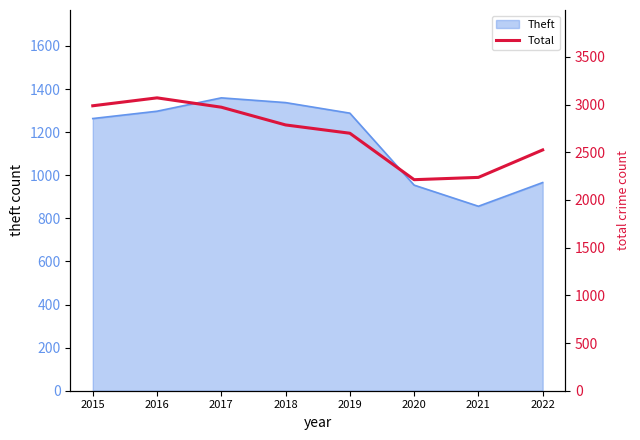

Where is the data nearest to the value 2642?

2019